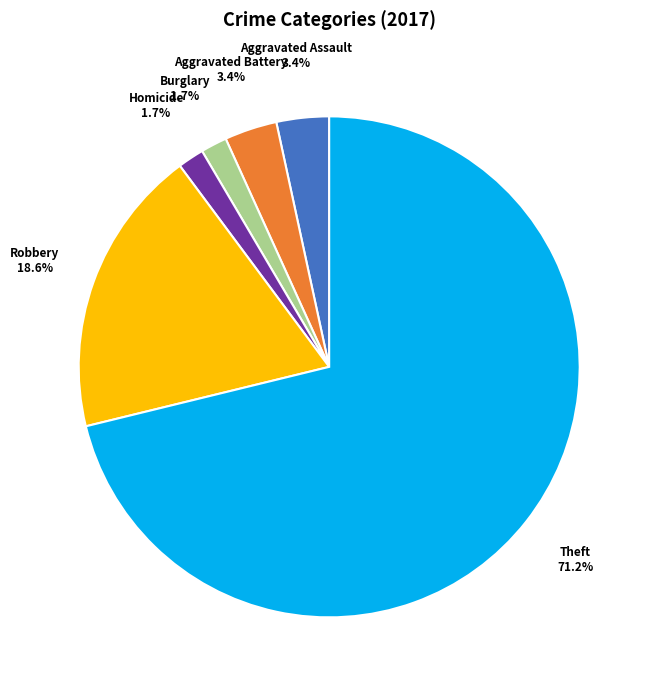

How many slices are in this pie chart?

6